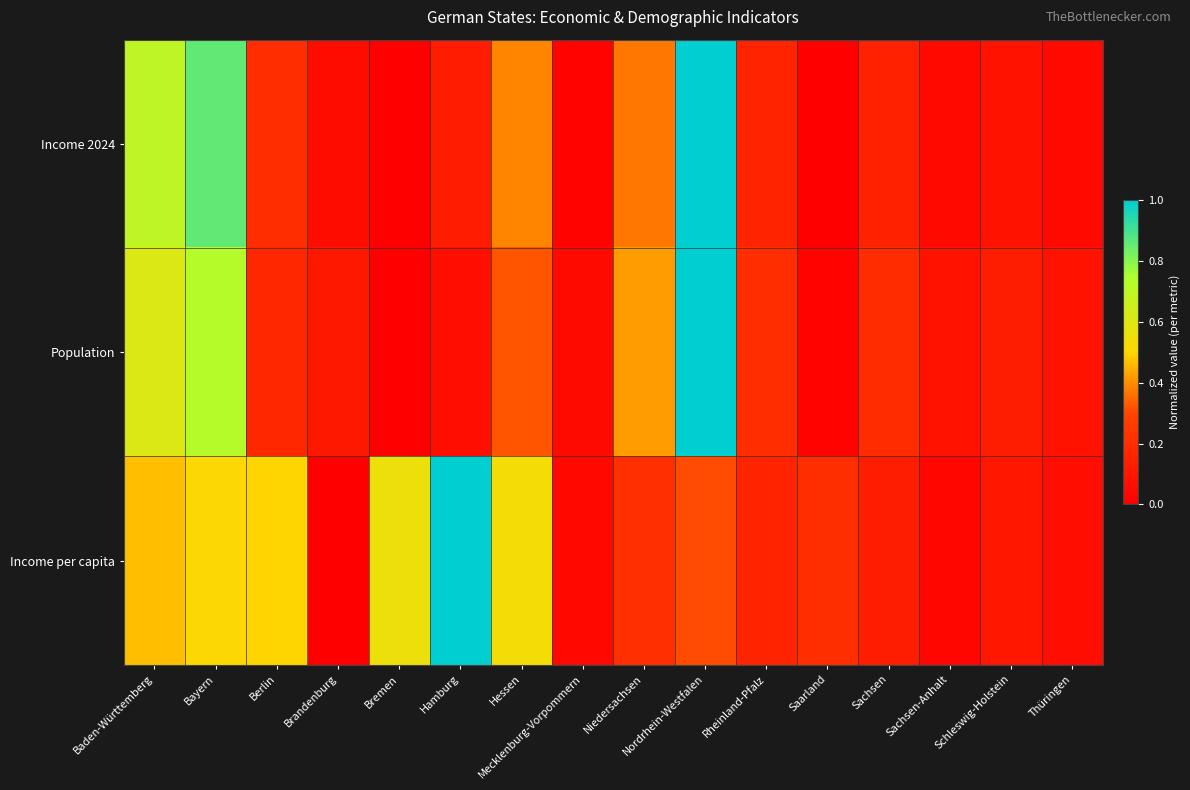

What is the maximum value shown in the chart?

1.0